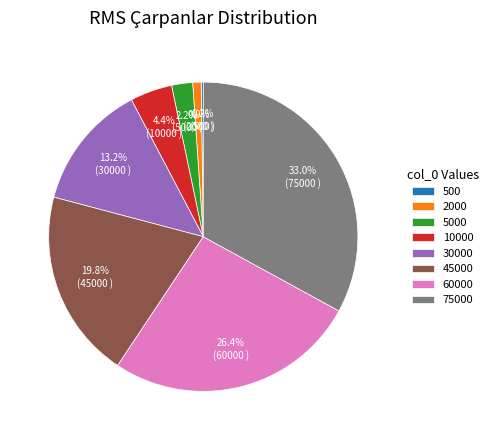

Is there a majority slice in this chart?

No